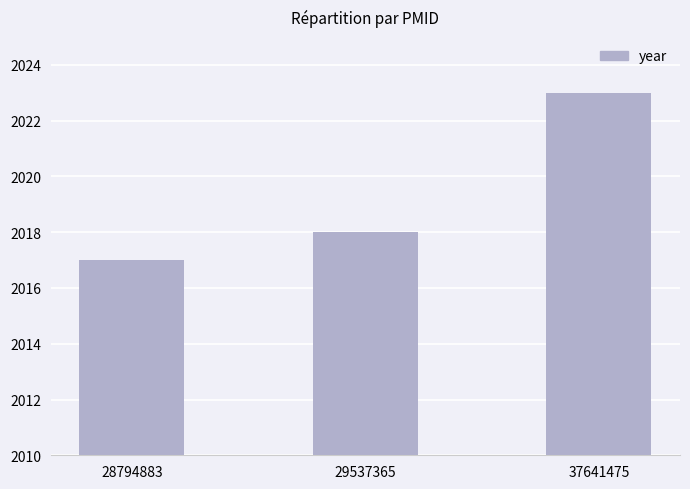

List the labels in order of value, largest first.

37641475, 29537365, 28794883